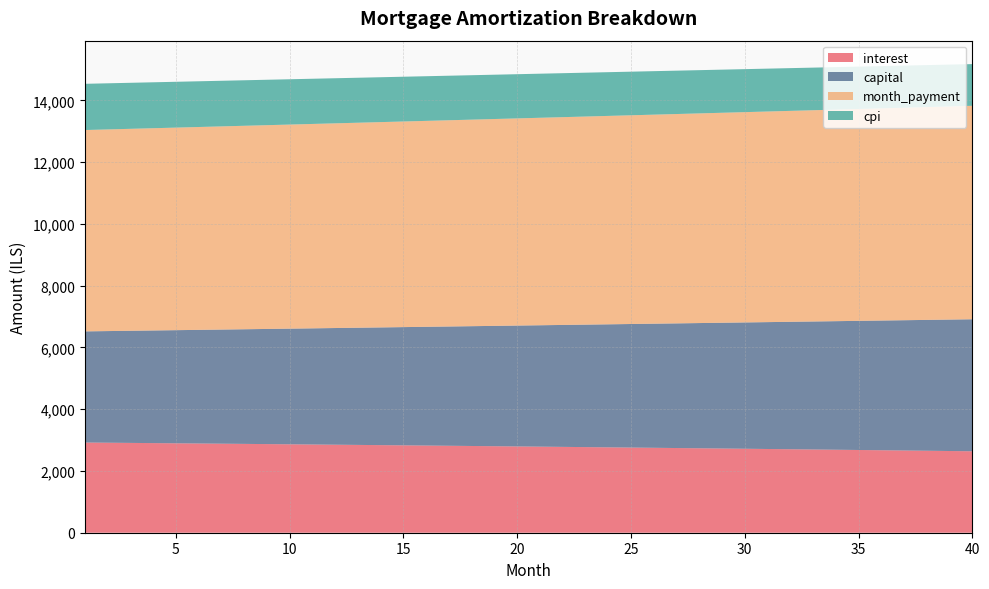

Reading left to right, what are all the values shown in this chart?

interest: 1=2921.0	2=2914.9	3=2908.7	4=2902.5	5=2896.2	6=2889.8	7=2883.4	8=2876.9	9=2870.4	10=2863.8	11=2857.2	12=2850.5	13=2843.7	14=2836.9	15=2830.0	16=2823.1	17=2816.1	18=2809.0	19=2801.9	20=2794.7	21=2787.5	22=2780.2	23=2772.8	24=2765.4	25=2757.9	26=2750.3	27=2742.7	28=2735.0	29=2727.3	30=2719.5	31=2711.6	32=2703.7	33=2695.7	34=2687.6	35=2679.5	36=2671.3	37=2663.0	38=2654.7	39=2646.3	40=2637.8
capital: 1=3599.7	2=3615.6	3=3631.6	4=3647.7	5=3663.8	6=3680.0	7=3696.3	8=3712.6	9=3729.0	10=3745.5	11=3762.1	12=3778.7	13=3795.4	14=3812.2	15=3829.1	16=3846.0	17=3863.0	18=3880.1	19=3897.2	20=3914.4	21=3931.7	22=3949.1	23=3966.6	24=3984.1	25=4001.7	26=4019.4	27=4037.2	28=4055.1	29=4073.0	30=4091.0	31=4109.1	32=4127.2	33=4145.5	34=4163.8	35=4182.2	36=4200.7	37=4219.3	38=4237.9	39=4256.7	40=4275.5
month_payment: 1=6520.8	2=6530.6	3=6540.3	4=6550.2	5=6560.0	6=6569.8	7=6579.7	8=6589.5	9=6599.4	10=6609.3	11=6619.2	12=6629.2	13=6639.1	14=6649.1	15=6659.1	16=6669.0	17=6679.0	18=6689.1	19=6699.1	20=6709.1	21=6719.2	22=6729.3	23=6739.4	24=6749.5	25=6759.6	26=6769.8	27=6779.9	28=6790.1	29=6800.3	30=6810.5	31=6820.7	32=6830.9	33=6841.2	34=6851.4	35=6861.7	36=6872.0	37=6882.3	38=6892.6	39=6903.0	40=6913.3
cpi: 1=1496.9	2=1493.7	3=1490.5	4=1487.2	5=1484.0	6=1480.7	7=1477.3	8=1474.0	9=1470.6	10=1467.2	11=1463.8	12=1460.3	13=1456.8	14=1453.2	15=1449.7	16=1446.1	17=1442.5	18=1438.8	19=1435.1	20=1431.4	21=1427.7	22=1423.9	23=1420.1	24=1416.2	25=1412.3	26=1408.4	27=1404.5	28=1400.5	29=1396.5	30=1392.5	31=1388.4	32=1384.3	33=1380.1	34=1376.0	35=1371.7	36=1367.5	37=1363.2	38=1358.9	39=1354.6	40=1350.2